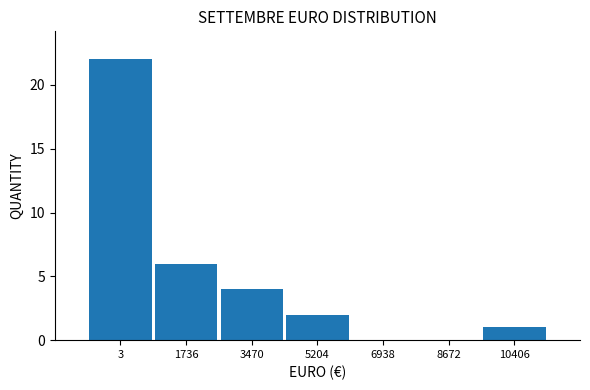

Reading left to right, extract all data points from this chart.

3=22	1736=6	3470=4	5204=2	6938=0	8672=0	10406=1